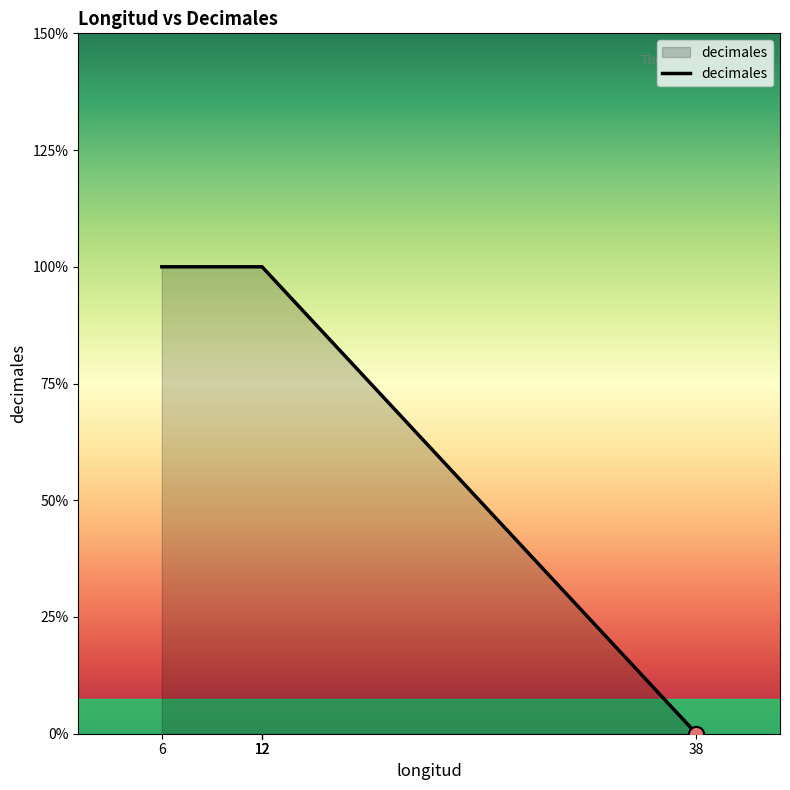

Which has a higher value, 12 or 12?

12